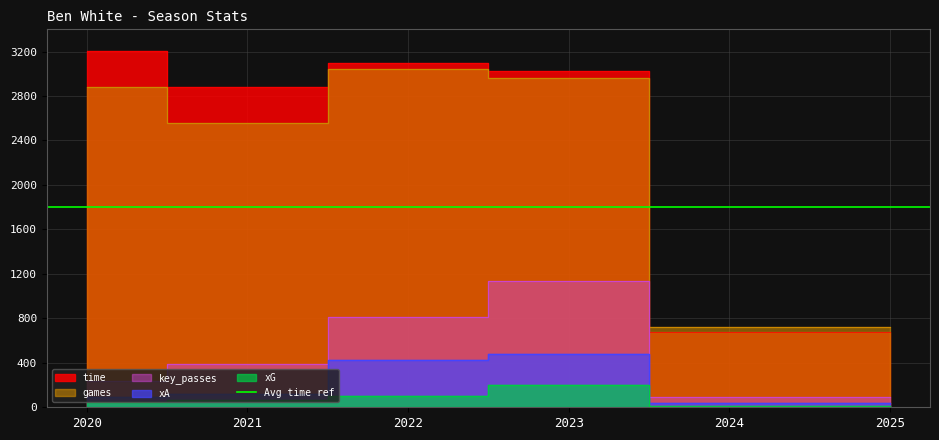

Does the chart display data point markers on the line(s)?

No